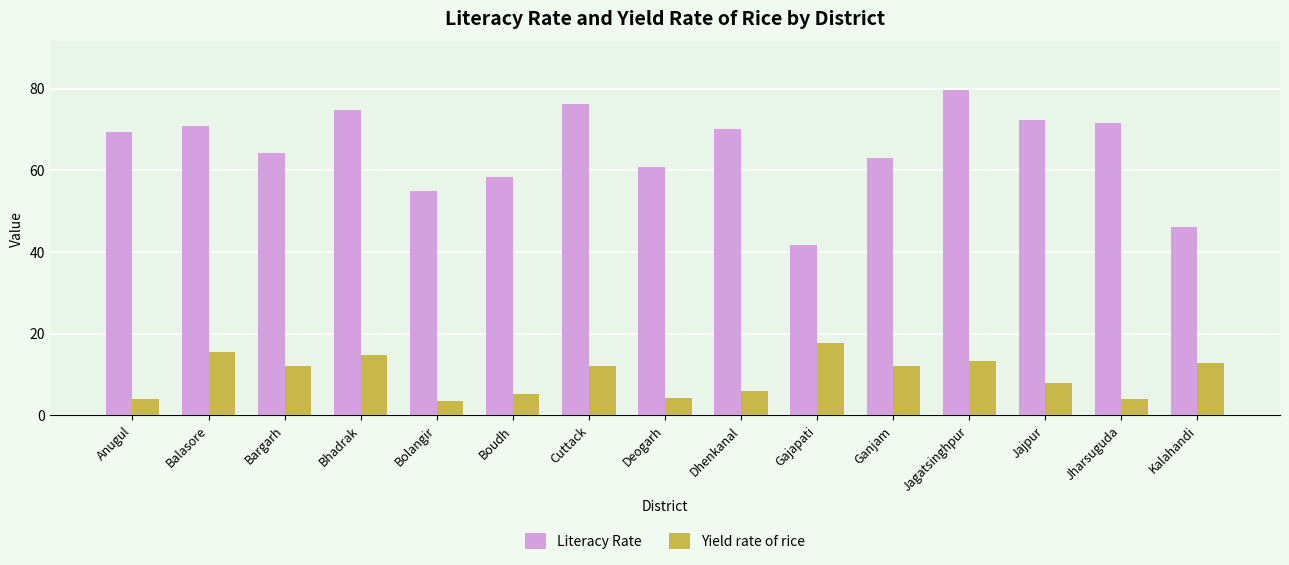

At which category is the sum across all series the highest?

Jagatsinghpur